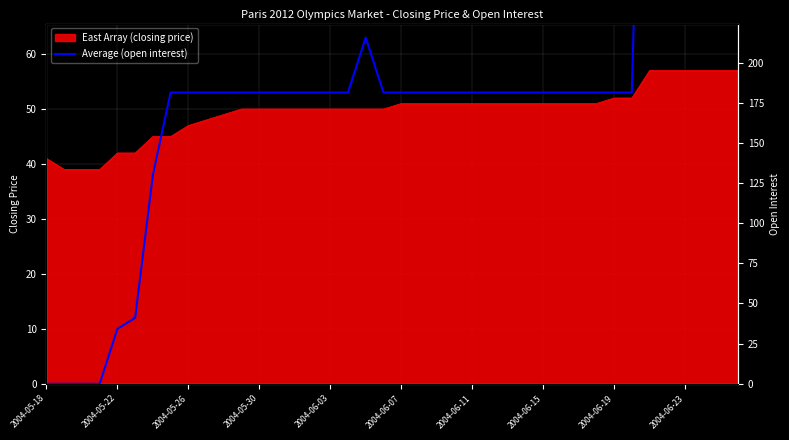

How many lines are shown in the chart?

1